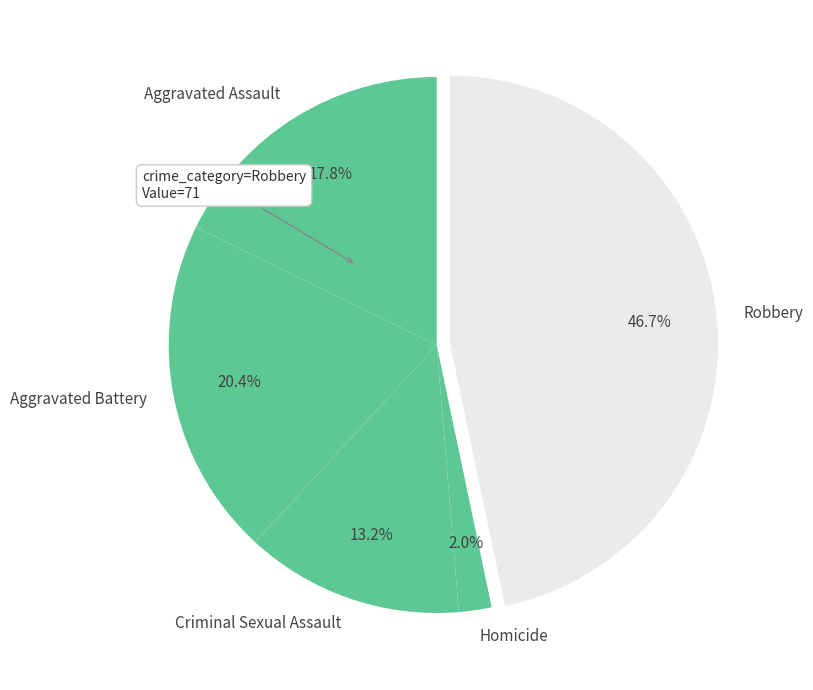

How many slices are in this pie chart?

5